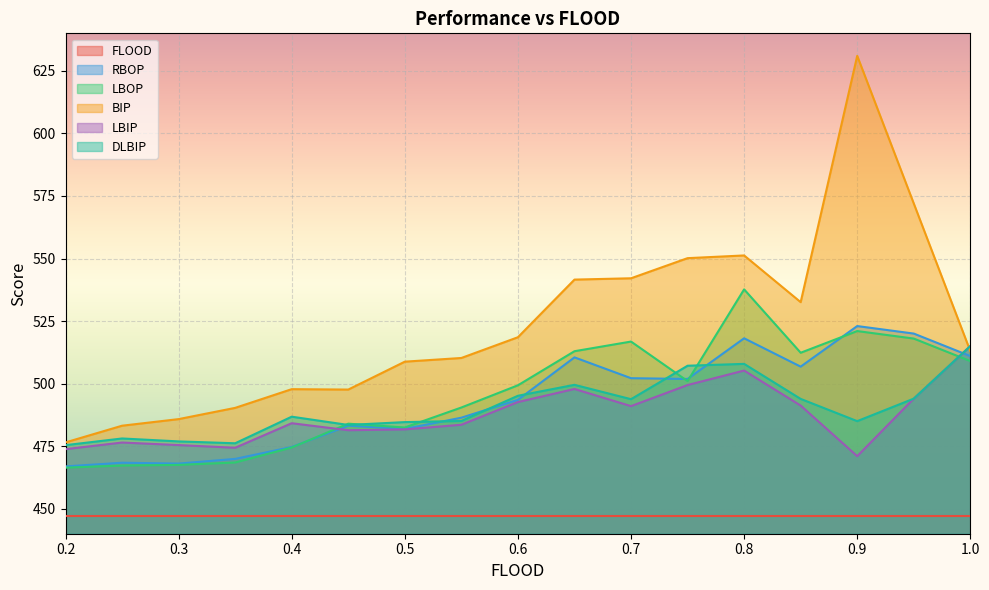

True or false: RBOP has a value of 162.0 at 0.8.

False